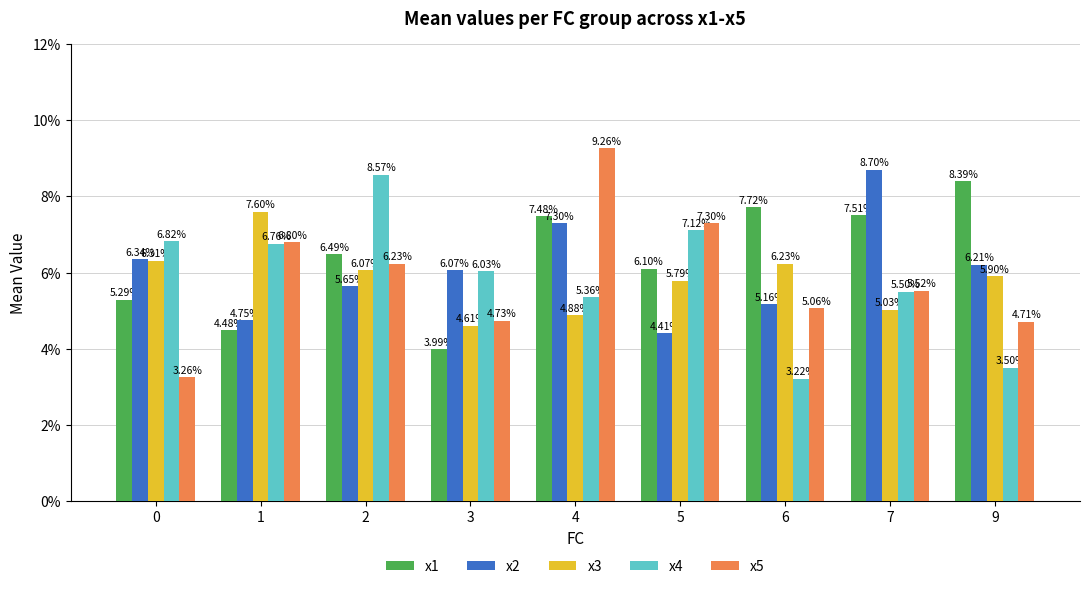

What is the sum of all x2 values?

54.6